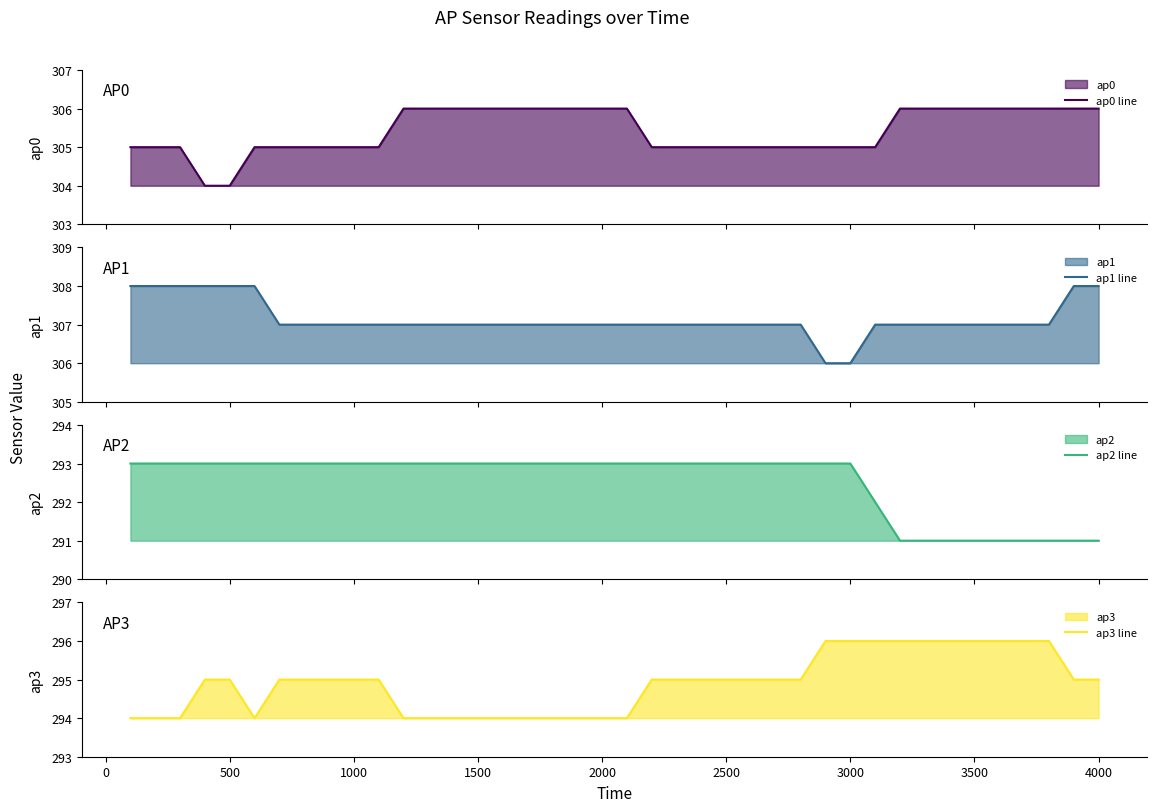

What is the difference between the maximum and minimum values in the ap1 line series?

2